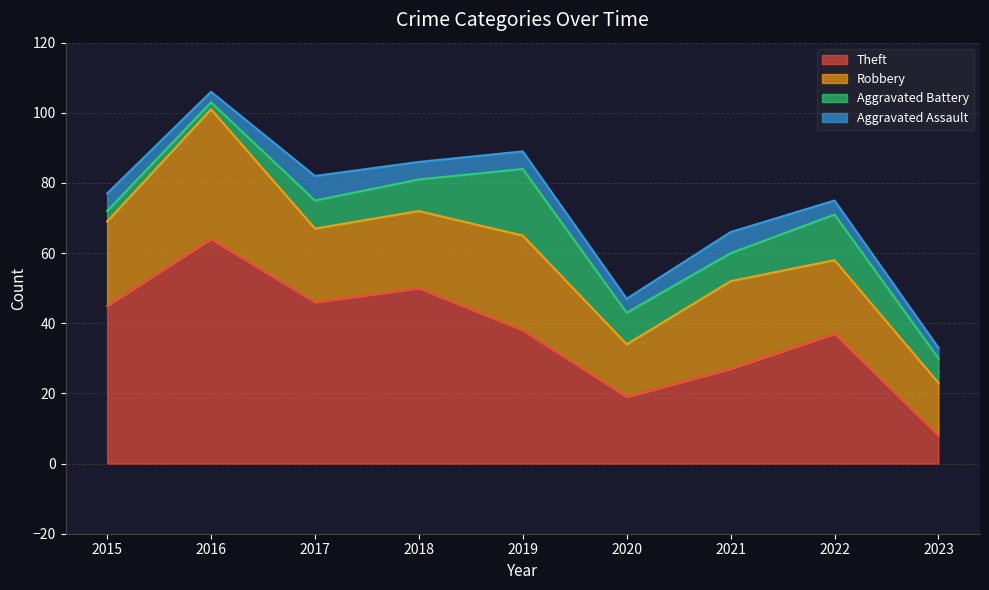

Is the value of Robbery at 2022 greater than the value of Aggravated Assault at 2022?

Yes